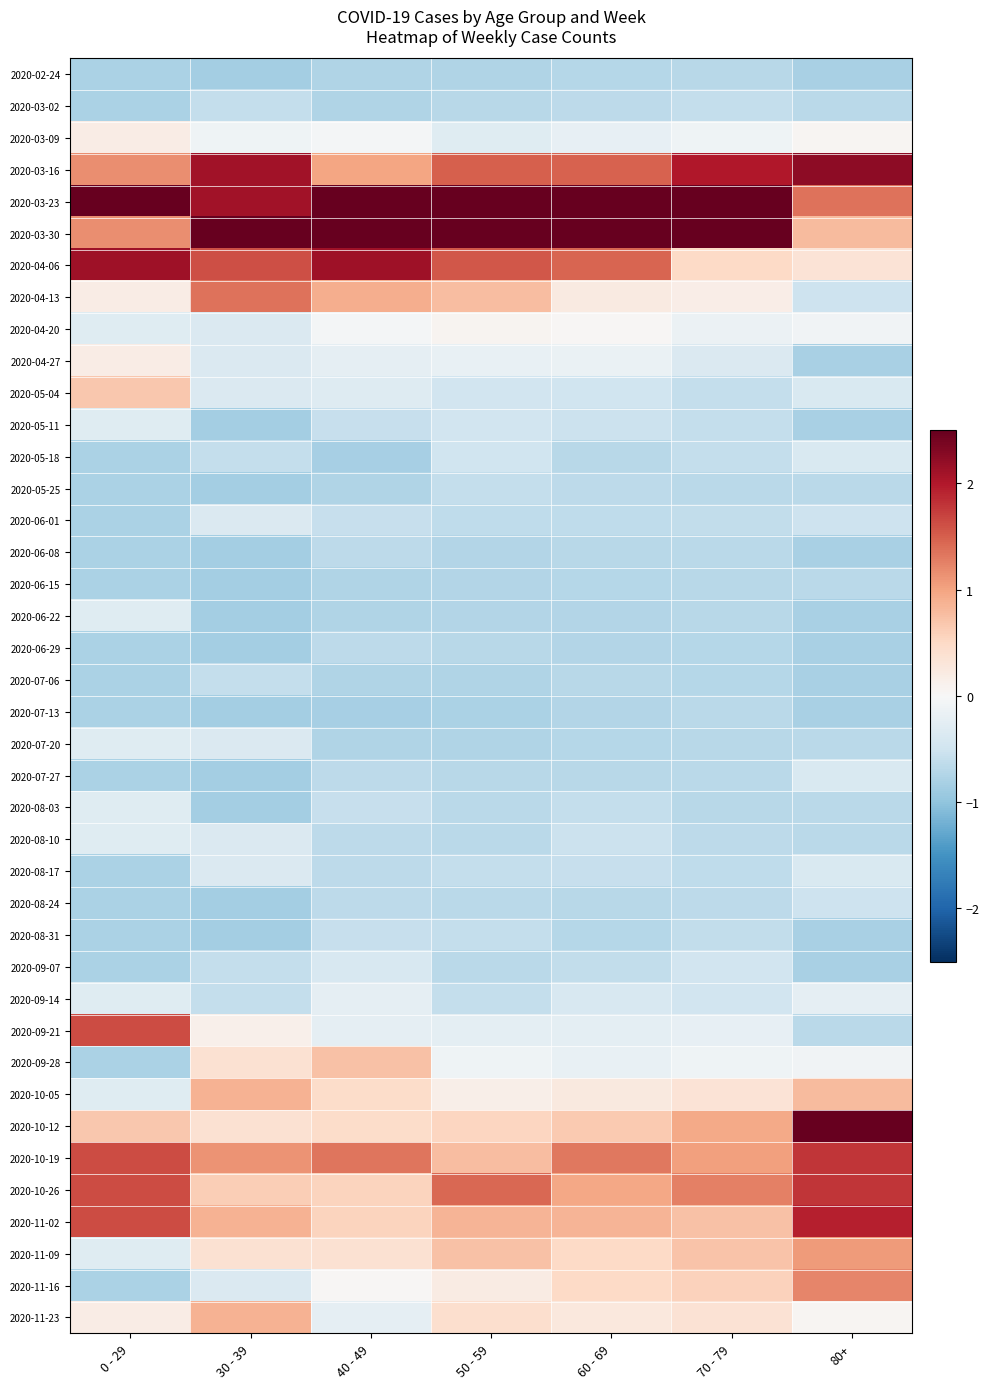

What is the maximum value shown in the chart?

3.7